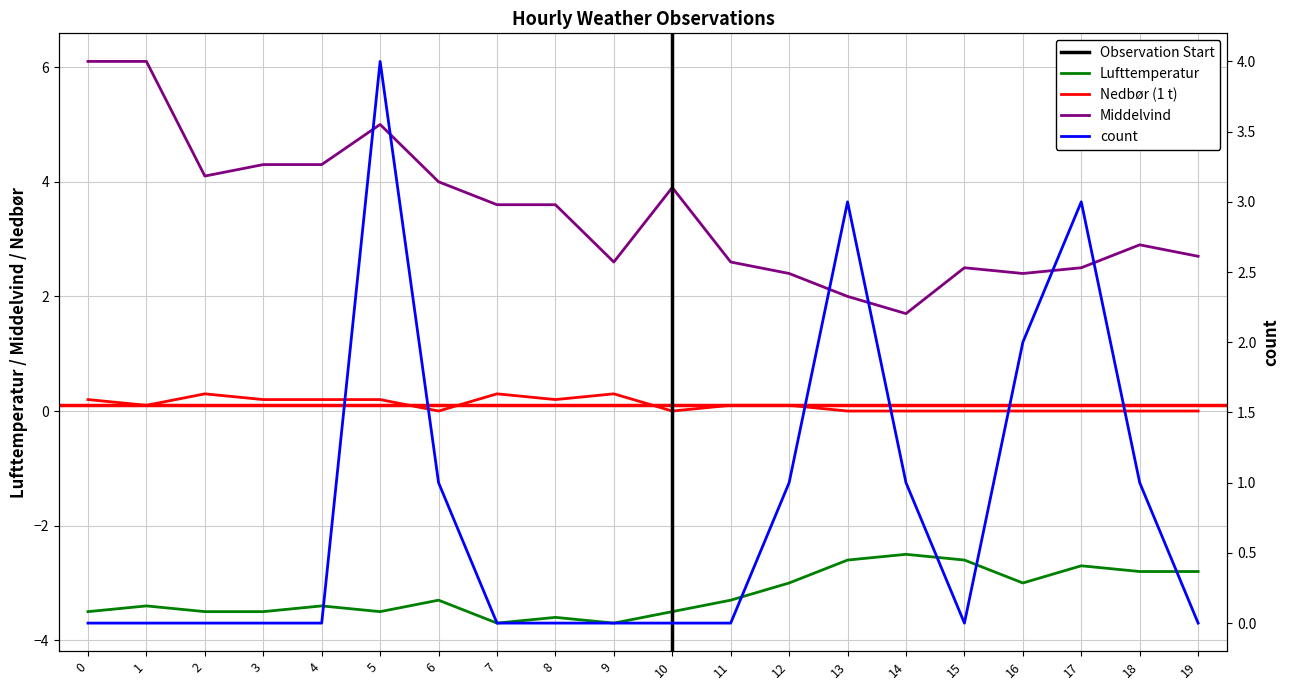

The value of Nedbor at 11 is 0.1. True or false?

True